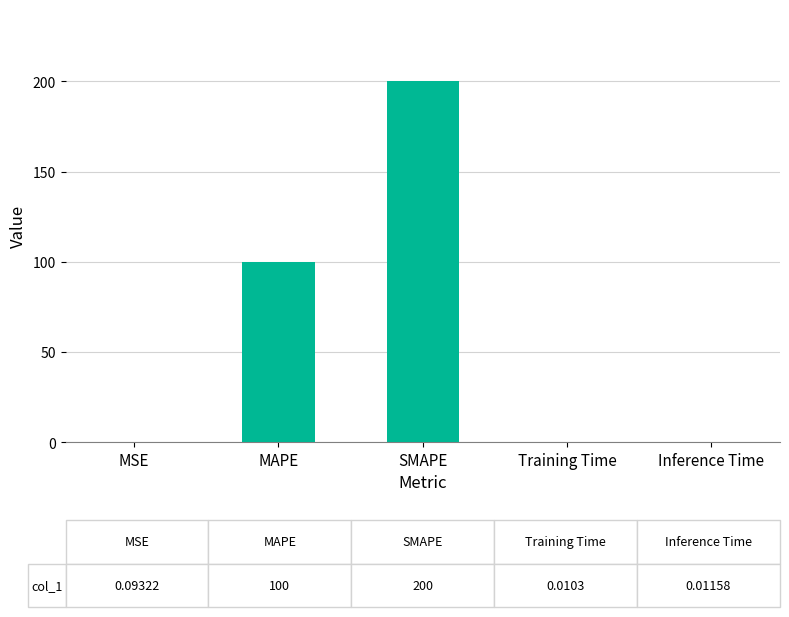

The chart shows a value of 0.0 at Inference Time. True or false?

True